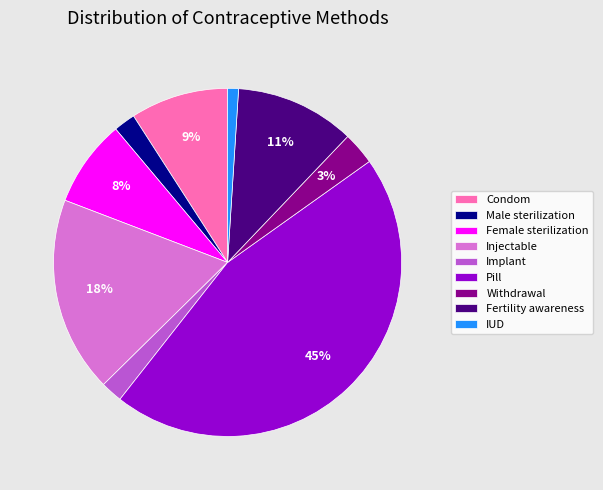

The Male sterilization slice represents 11% of the pie. True or false?

False